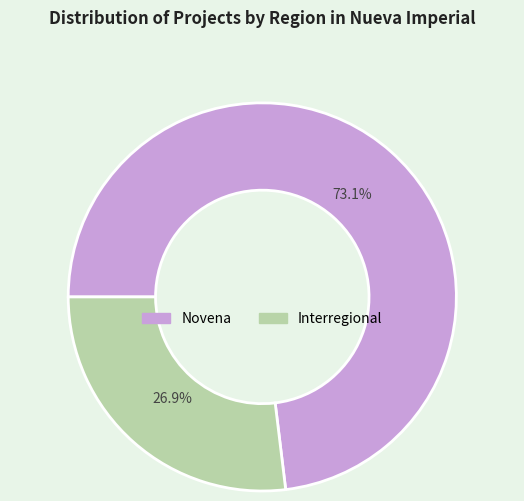

Is the sum of Interregional and Novena greater than half?

Yes